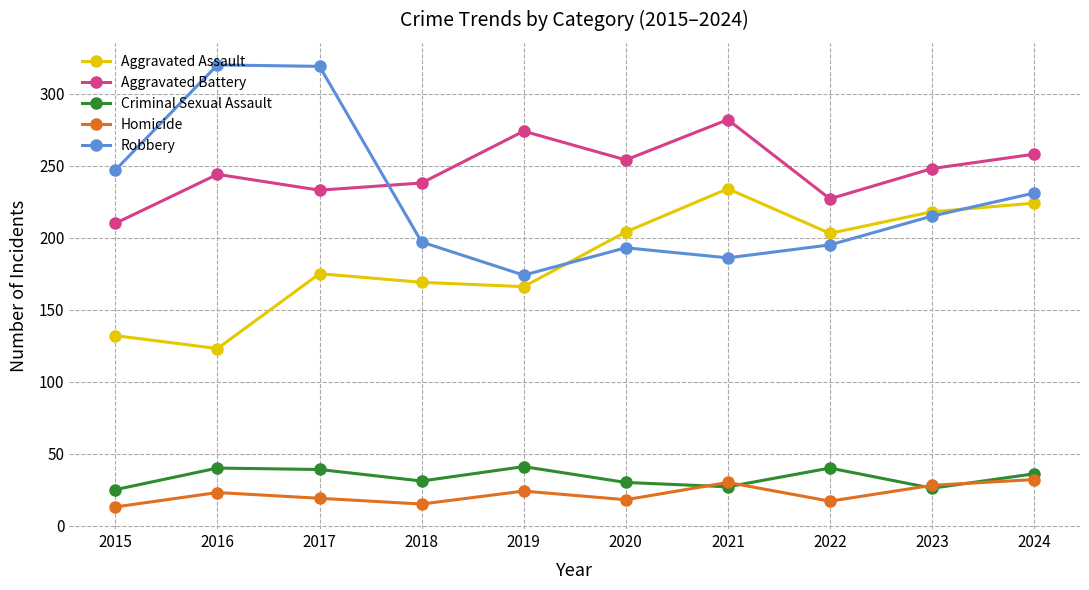

The value of Aggravated Battery at 2016 is 112. True or false?

False